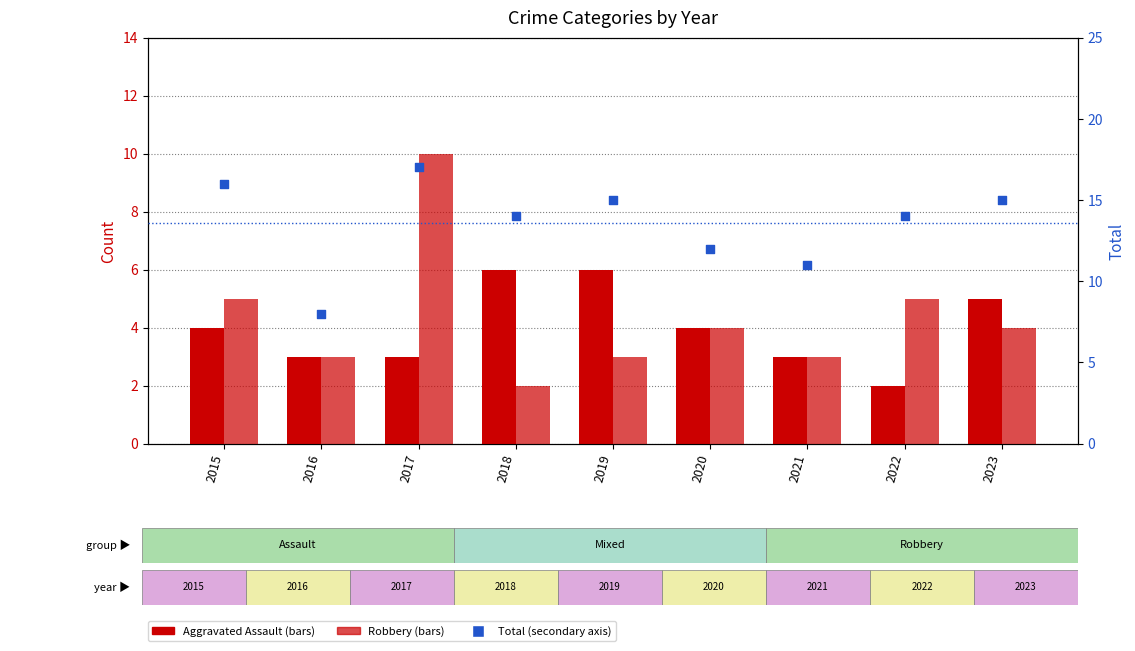

Which series reaches the maximum Y coordinate?

Total